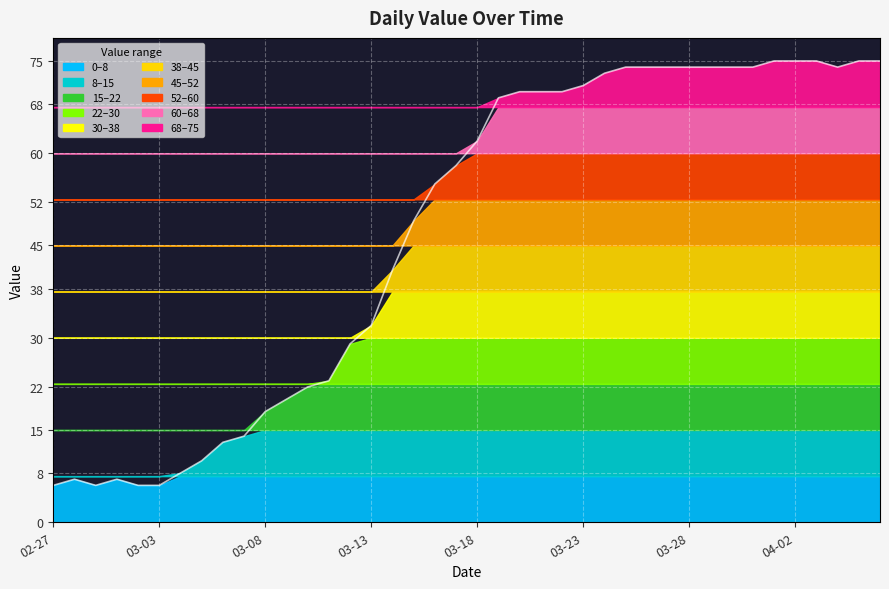

Between 2020-02-28 and 2020-03-03, which is larger?

2020-02-28